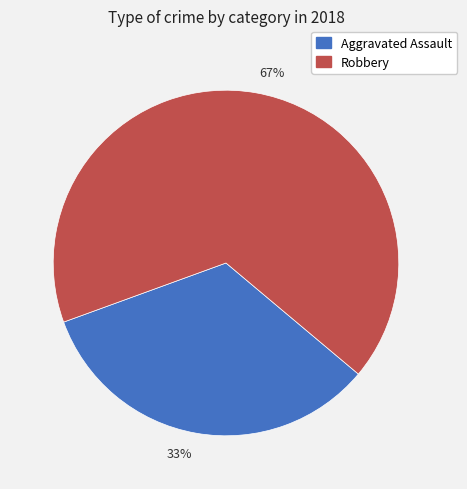

Which slice is the largest?

67%